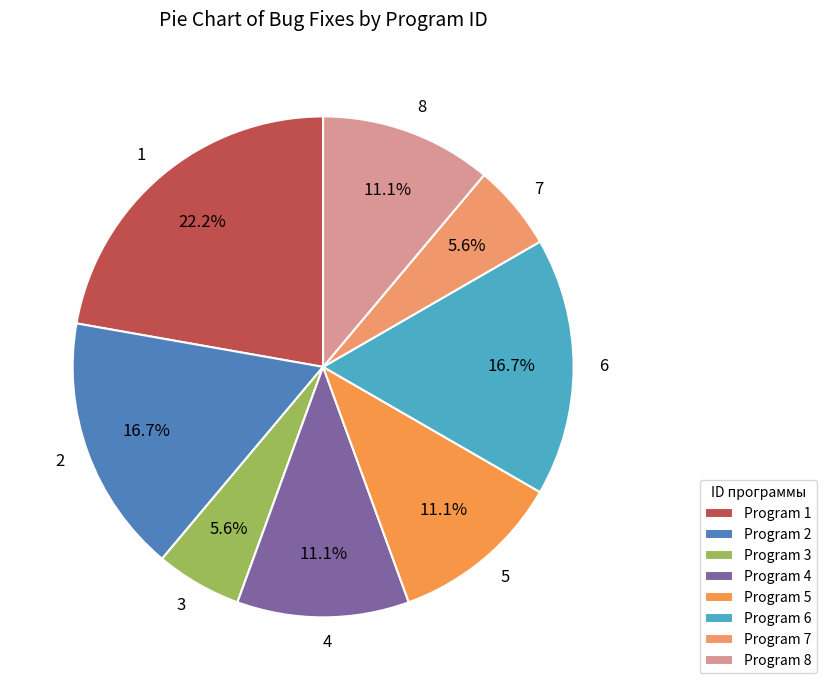

The 8 slice represents 11% of the pie. True or false?

True